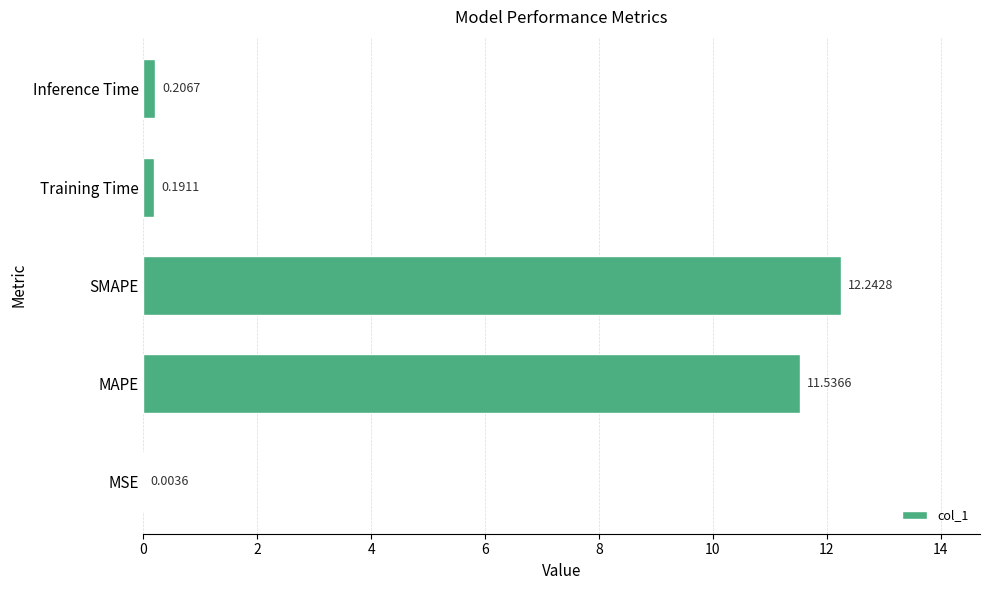

What is the sum of all values?

24.2